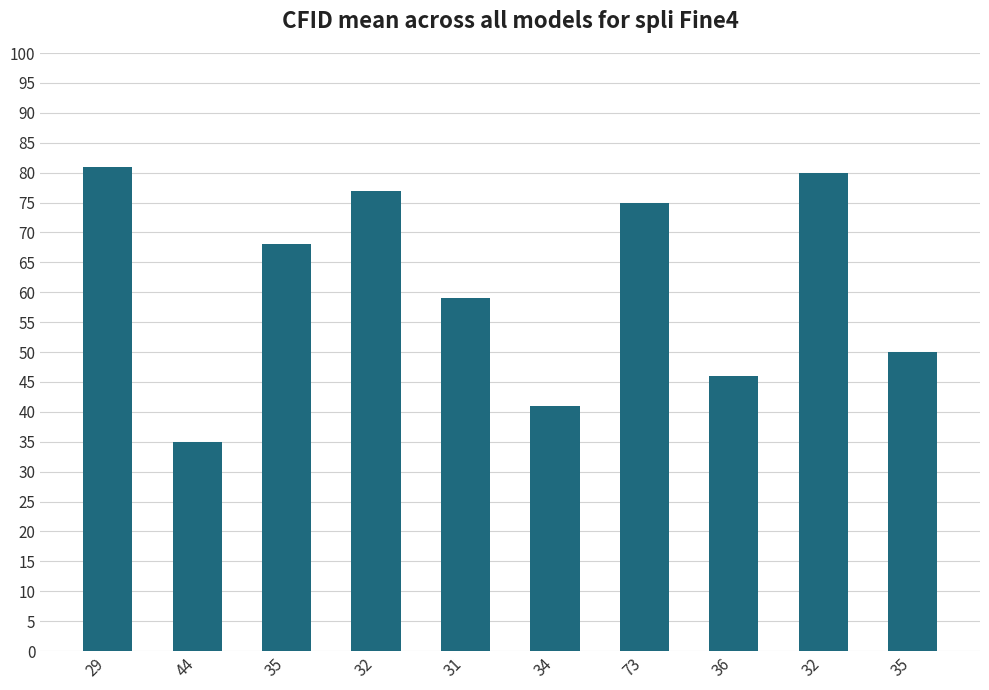

List the labels in order of value, largest first.

29, 32, 32, 73, 35, 31, 35, 36, 34, 44